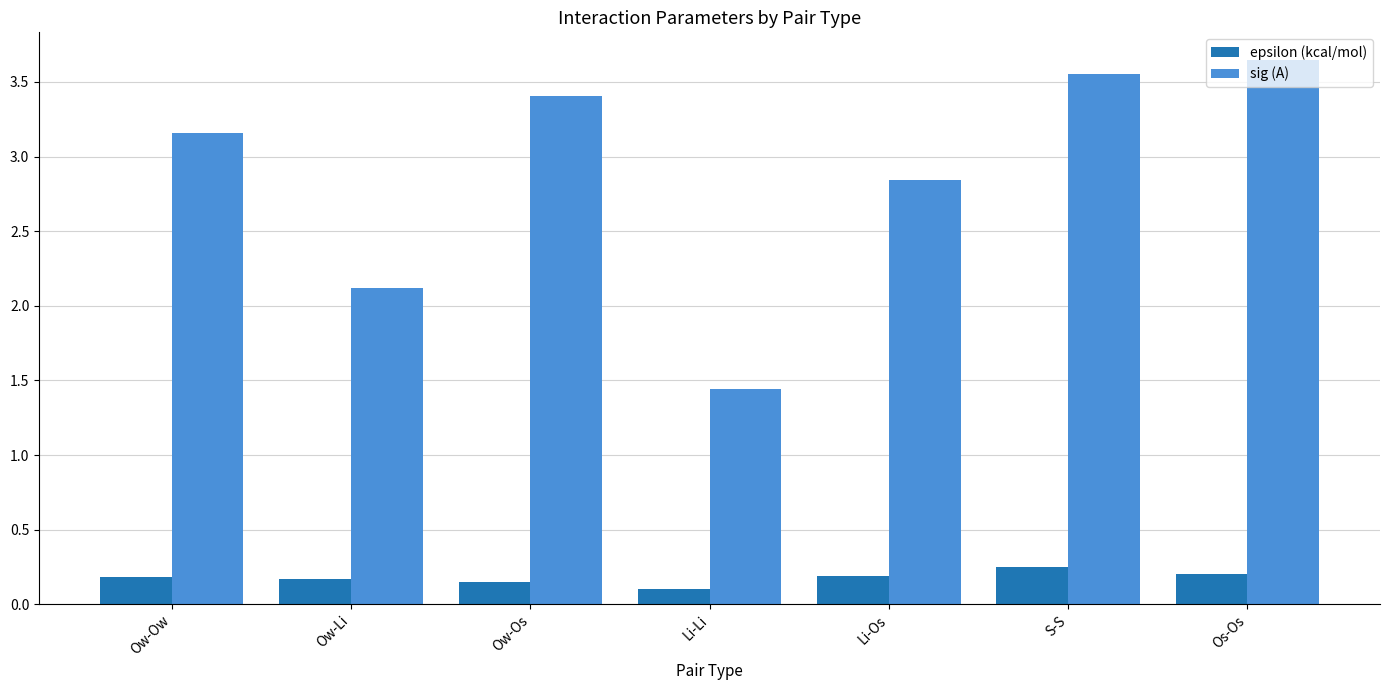

Which series has the largest total across all categories?

sig (A)